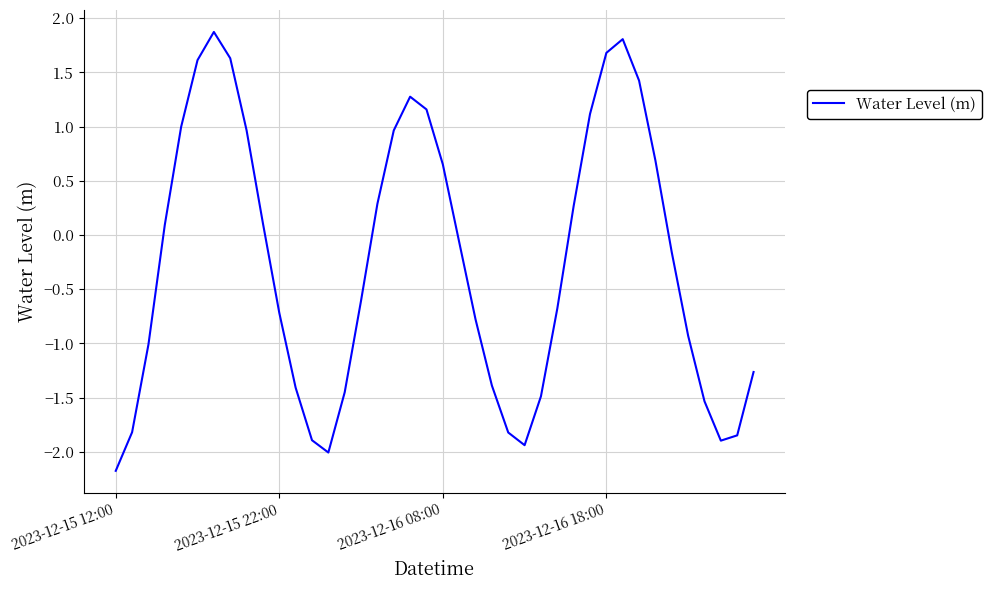

What is the greatest value displayed?

1.9